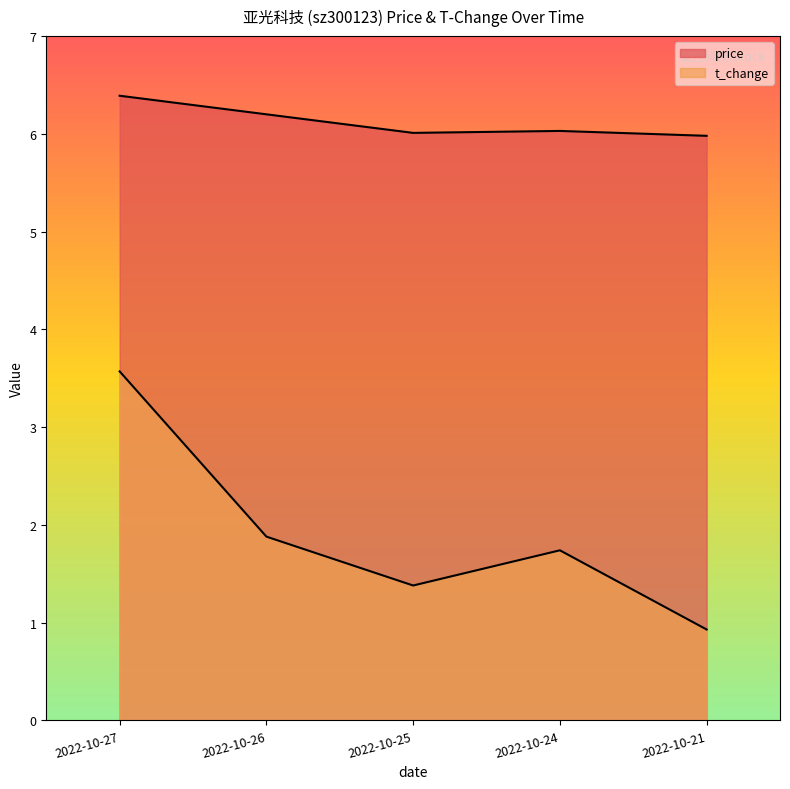

Does the chart have visible grid lines?

No